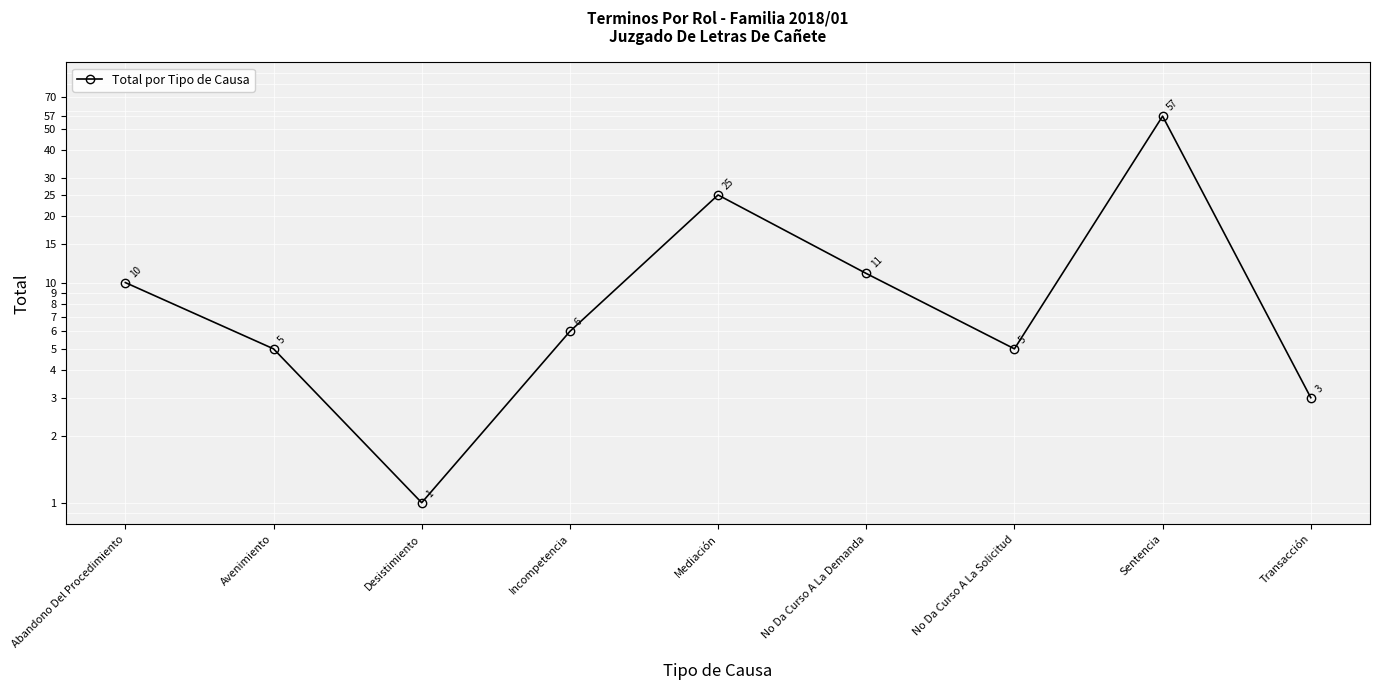

What is the sum of the values at Mediación and No Da Curso A La Solicitud?

30